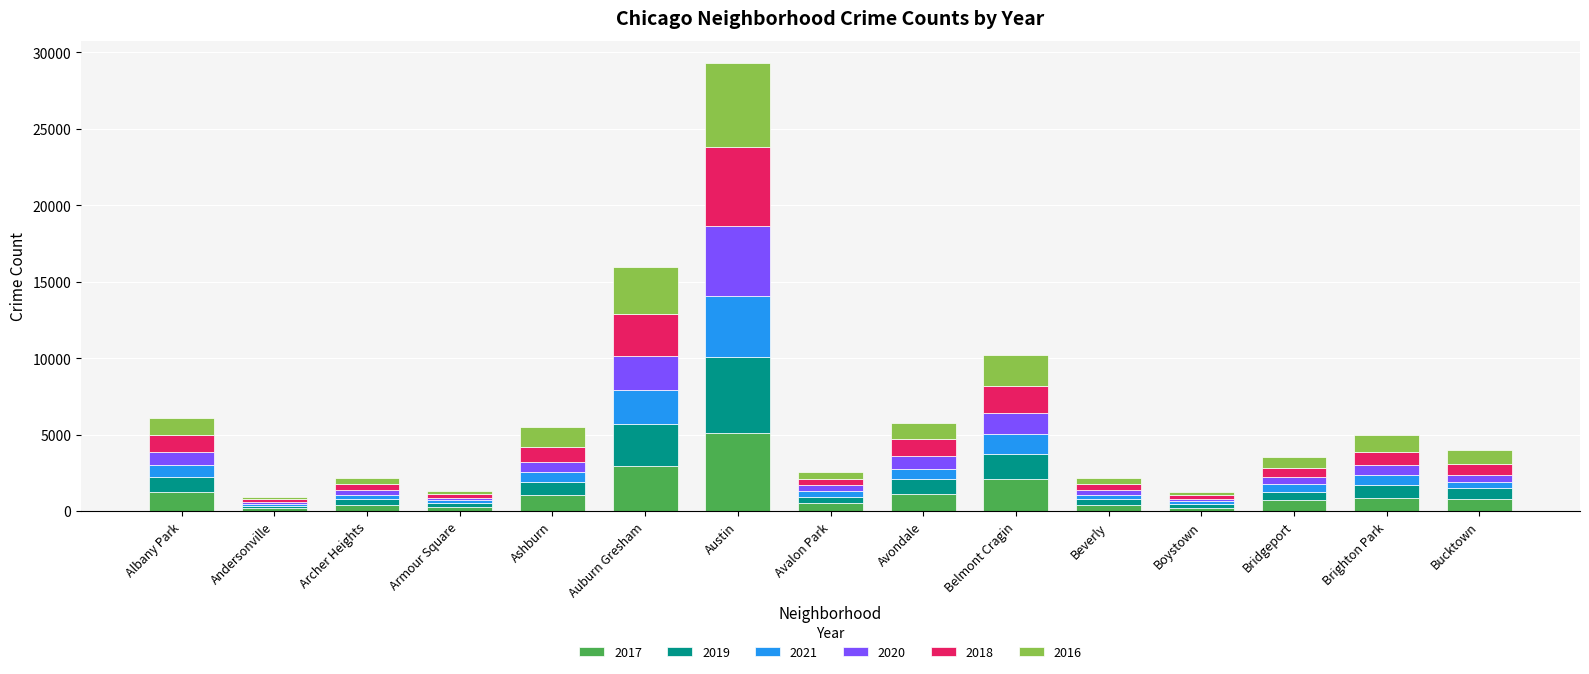

At which category is the sum across all series the highest?

Austin